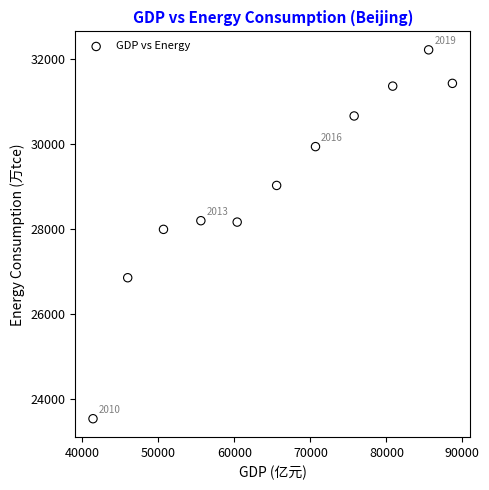

What Y value in the scatter plot is closest to 27883?

27999.2